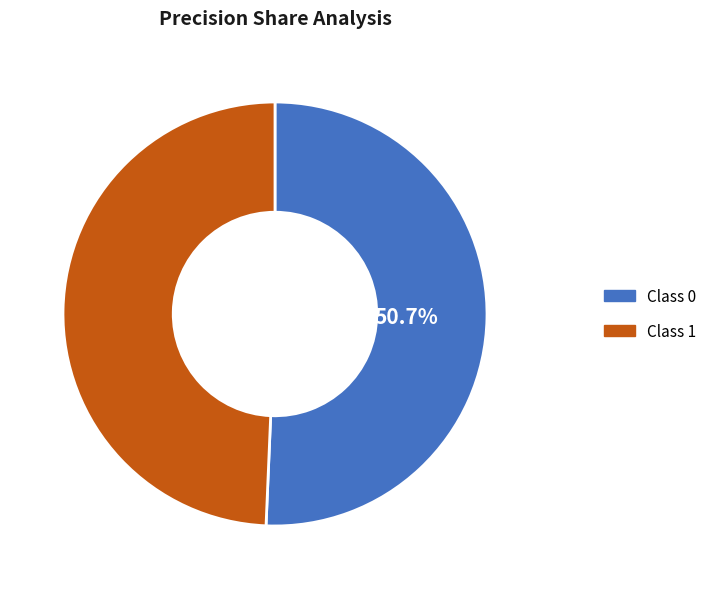

Which slice is the smallest?

1